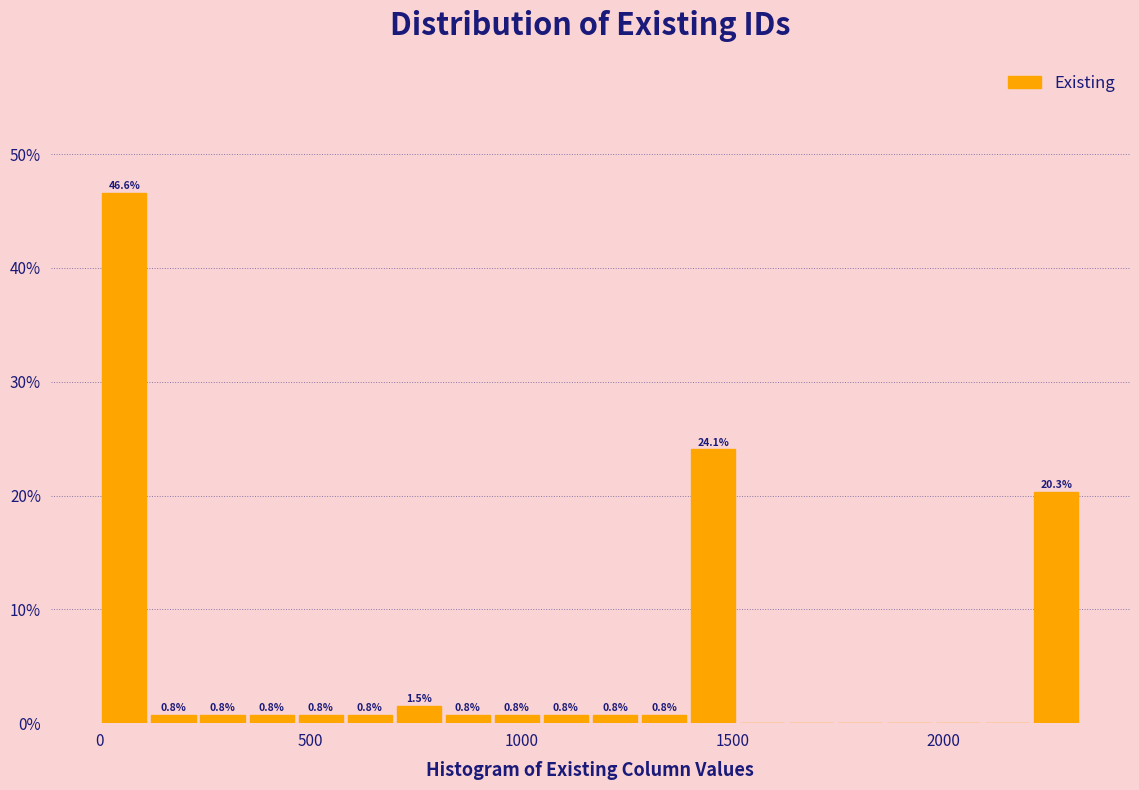

Read against the x-axis, roughly where is the centre of the tallest bar?

50